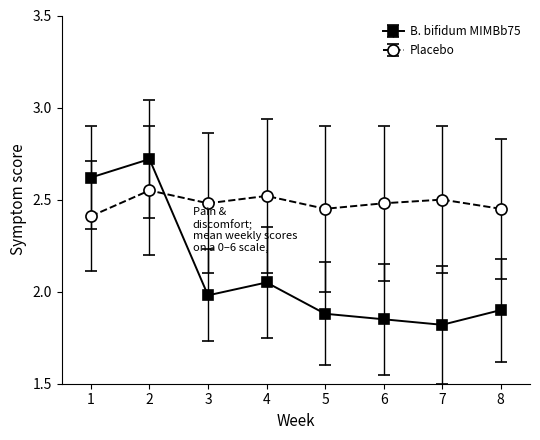

Which series has the largest range (max minus min)?

B. bifidum MIMBb75